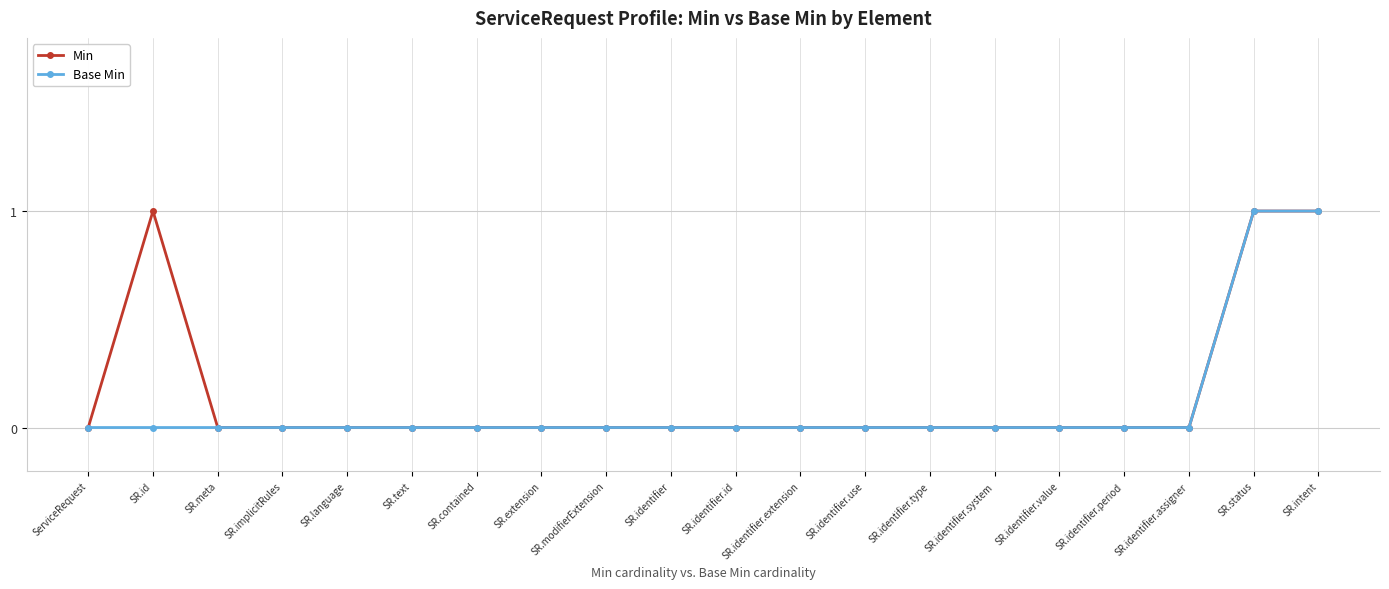

The value of Base Min at SR.status is 1. True or false?

True